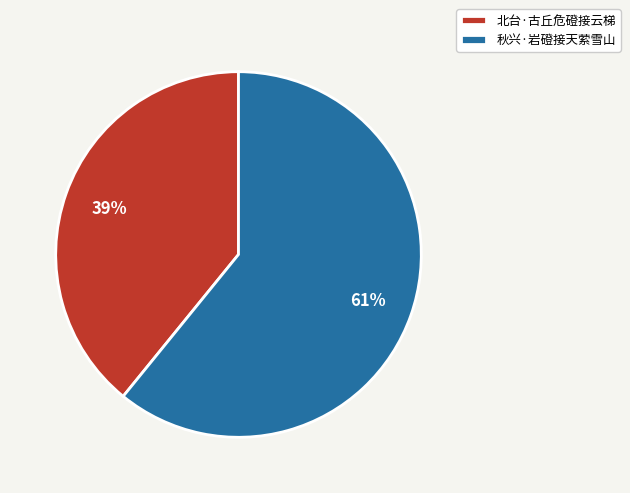

Rank the categories by value from highest to lowest.

秋兴·岩磴接天萦雪山, 北台·古丘危磴接云梯